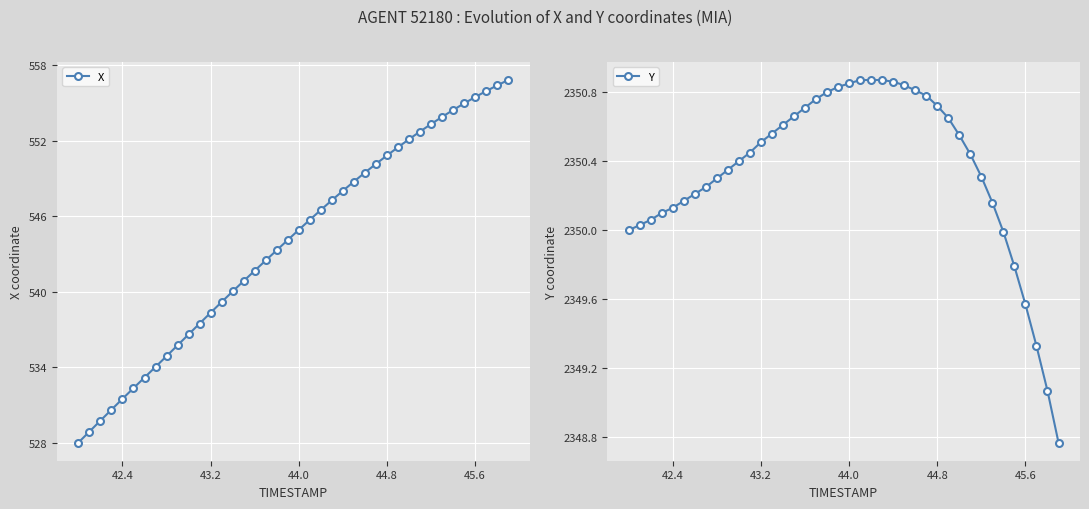

What is the maximum value for X?

556.8